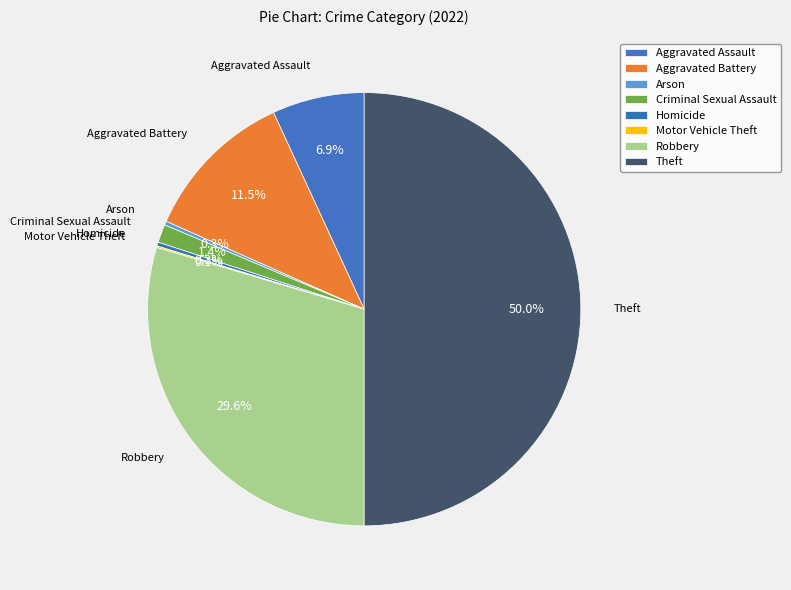

To the nearest percent, what is the difference between the Criminal Sexual Assault and Arson slice percentages?

1%